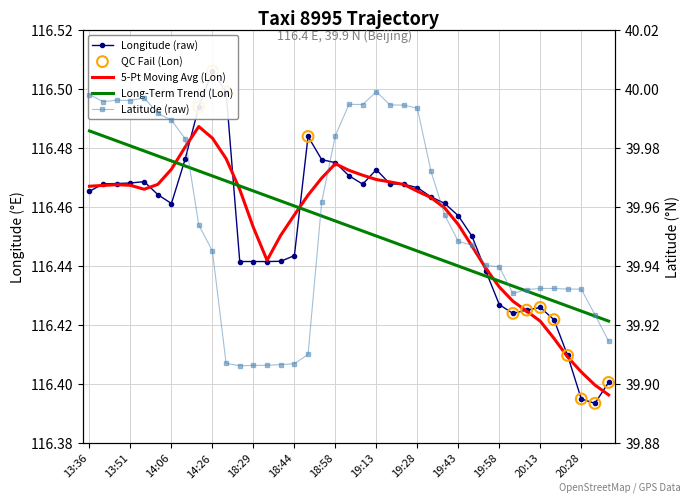

At which category is the sum across all series the highest?

19:13